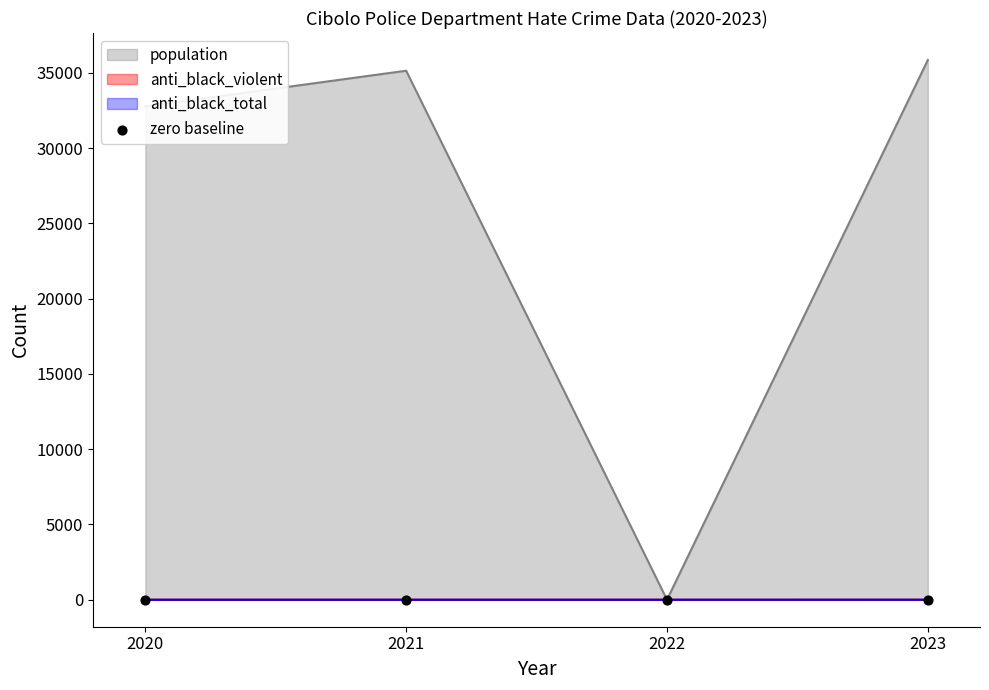

Which series reaches the minimum Y coordinate?

population